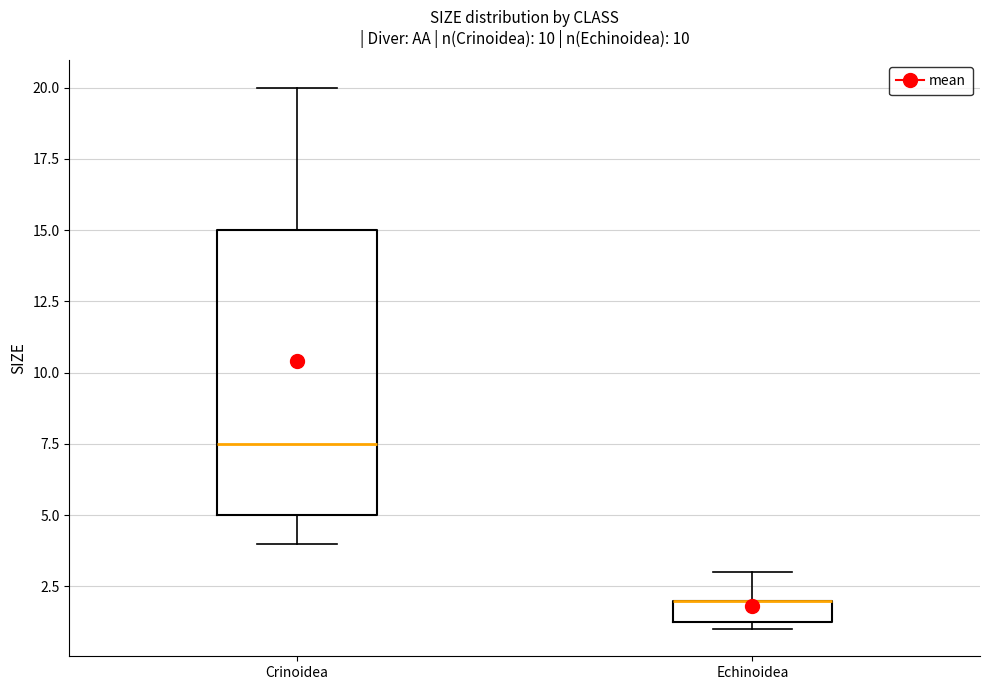

Reading left to right, transcribe this box plot: for each box, give where its median line is, the range the box spans, and where its two whiskers end, as read against the y-axis. The values are not printed on the chart, so give them approximately, as read against the axis.

Crinoidea: median 7.5, box 5.0 to 15.0, whiskers 4.0 to 20.0
Echinoidea: median 2.0 (drawn on the box's upper edge), box 1.5 to 2.0, whiskers 1.0 to 3.0